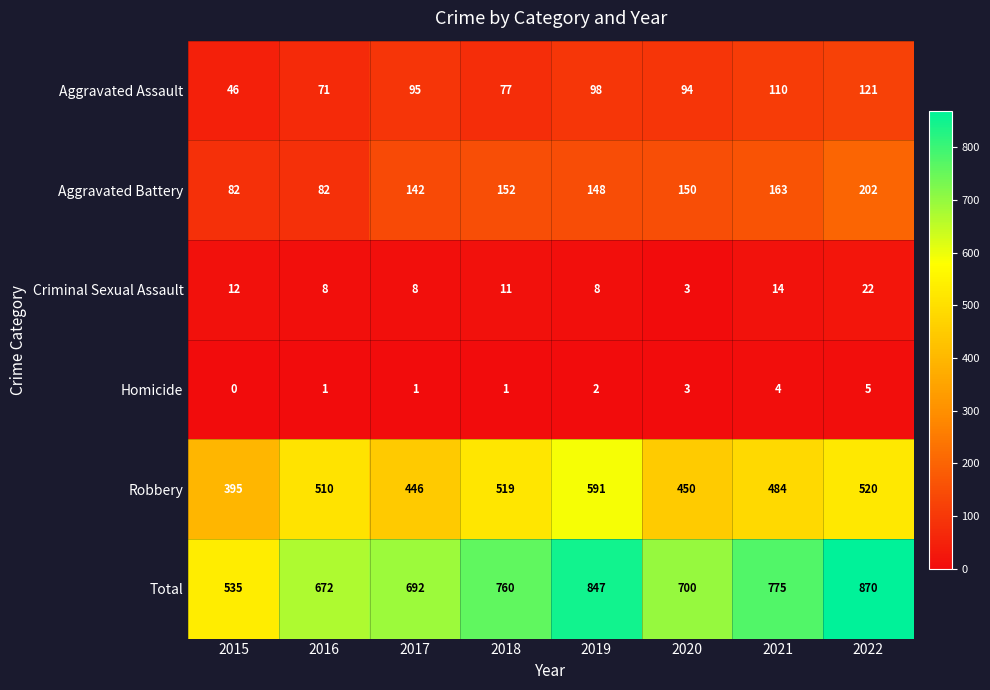

Which series changed the most between 2019 and 2022?

Robbery